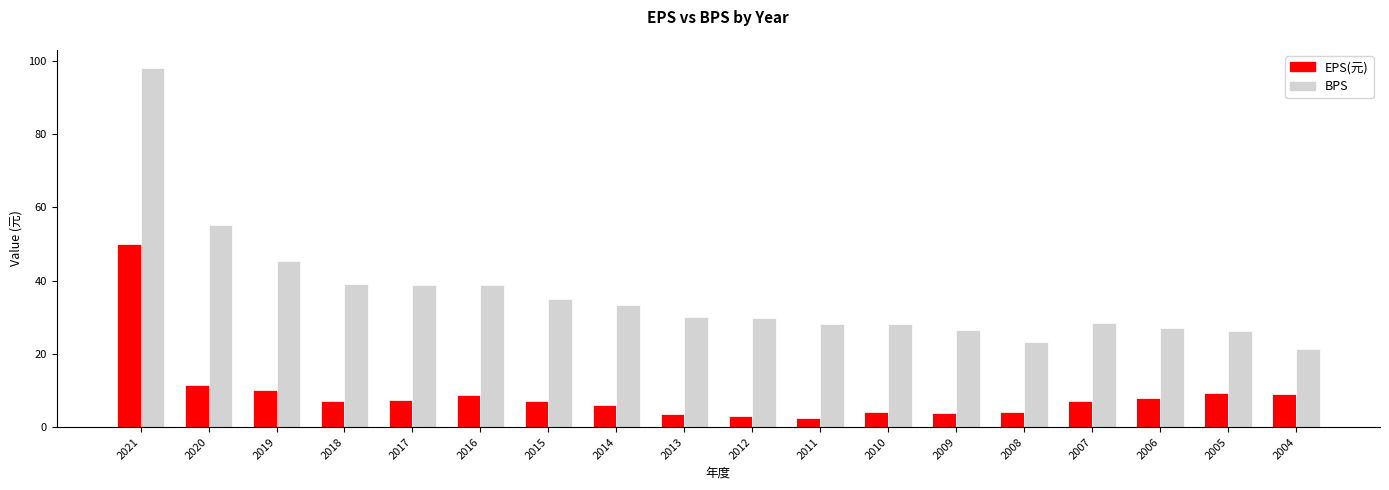

Which series has the largest total across all categories?

BPS